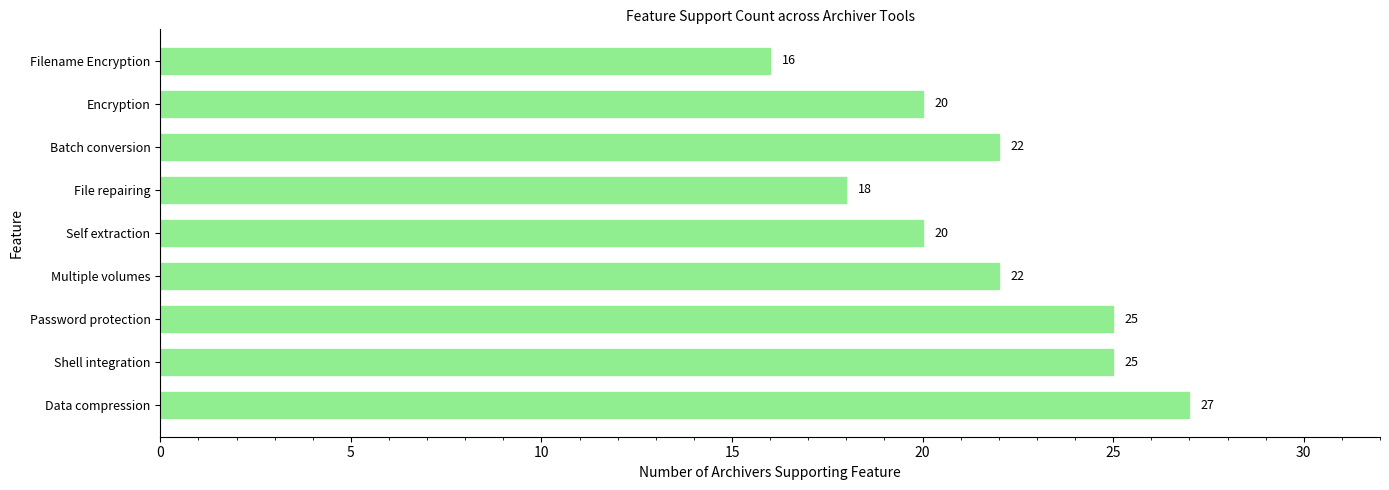

What value does the data have at Self extraction, to the nearest 10?

20